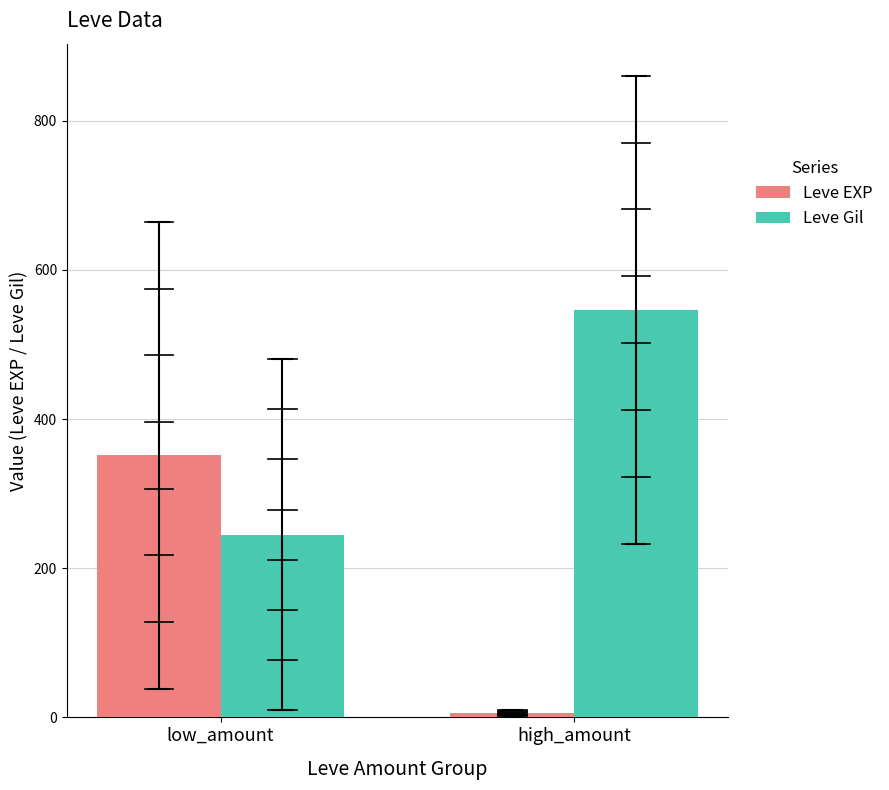

How many values in the Leve Gil series exceed 546?

1